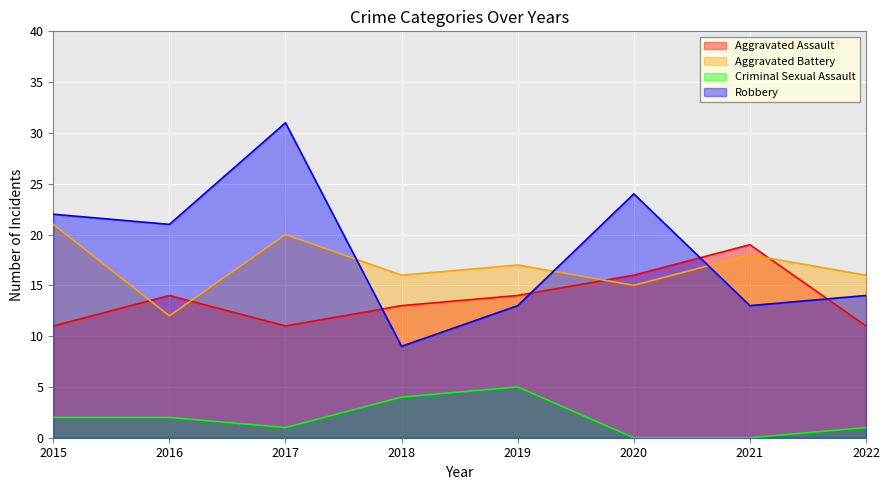

What is the spread (max minus min) of values at 2019?

12